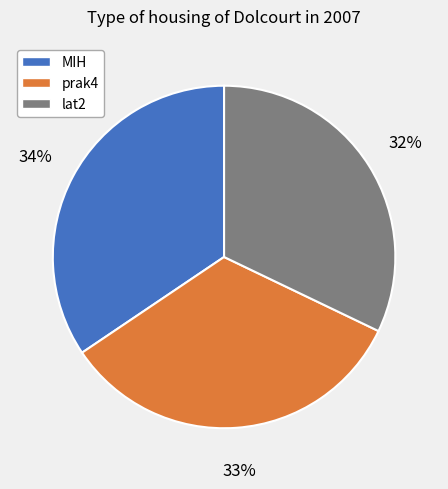

Is there any slice that represents more than half of the pie?

No